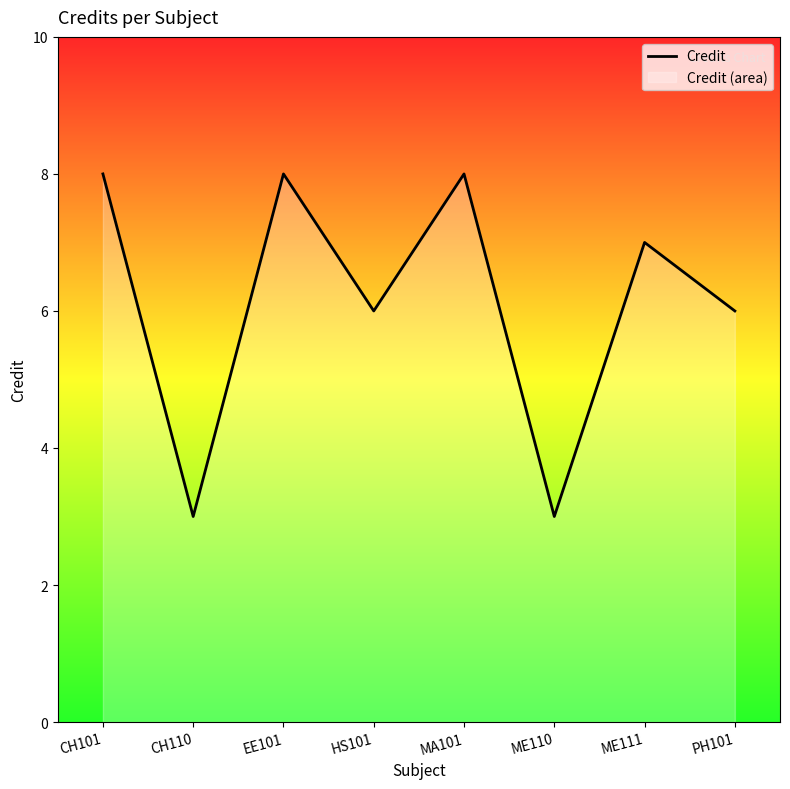

List the labels in order of value, smallest first.

CH110, ME110, HS101, PH101, ME111, CH101, EE101, MA101